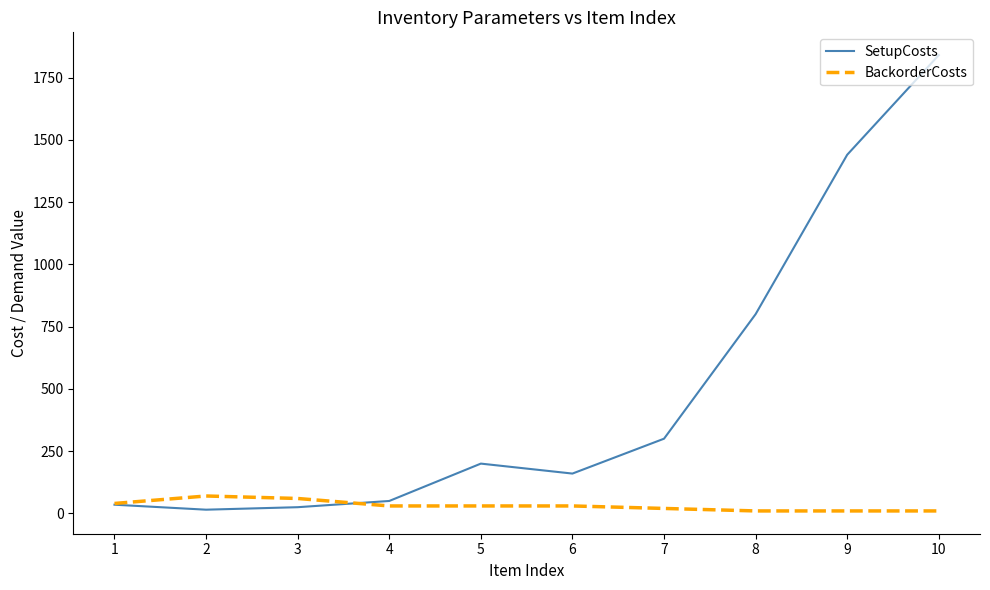

Which label corresponds to the largest value in the chart?

10